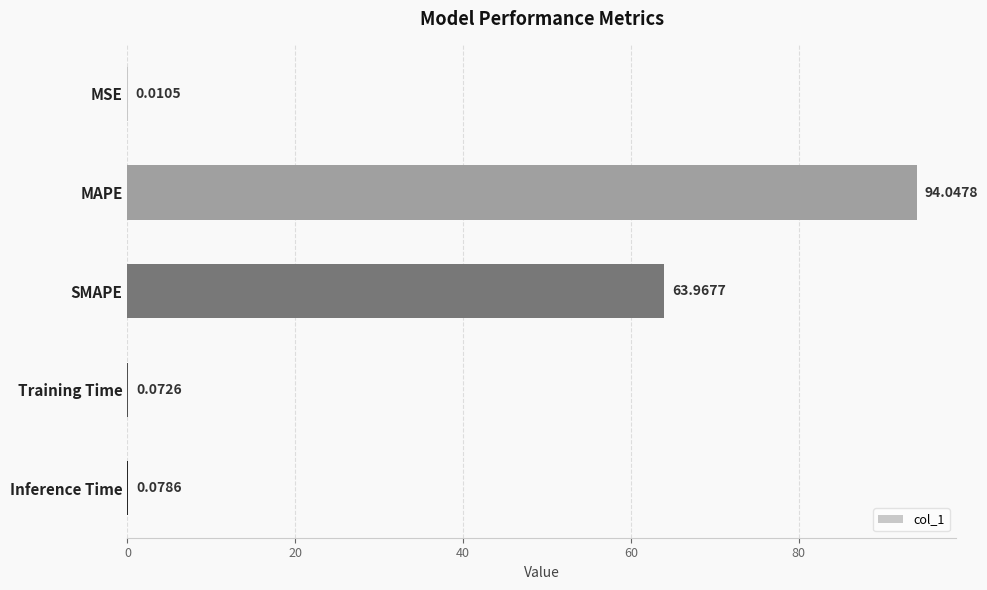

Approximately how many times larger is the value at SMAPE compared to MAPE?

0.7